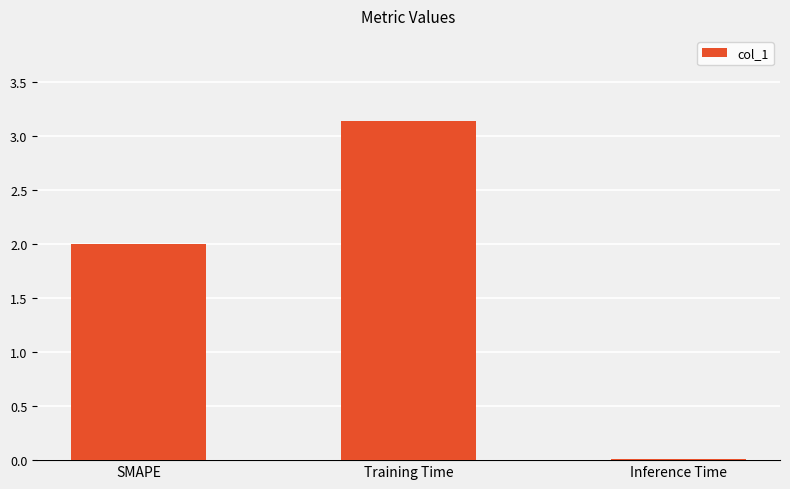

Which label corresponds to the largest value in the chart?

Training Time